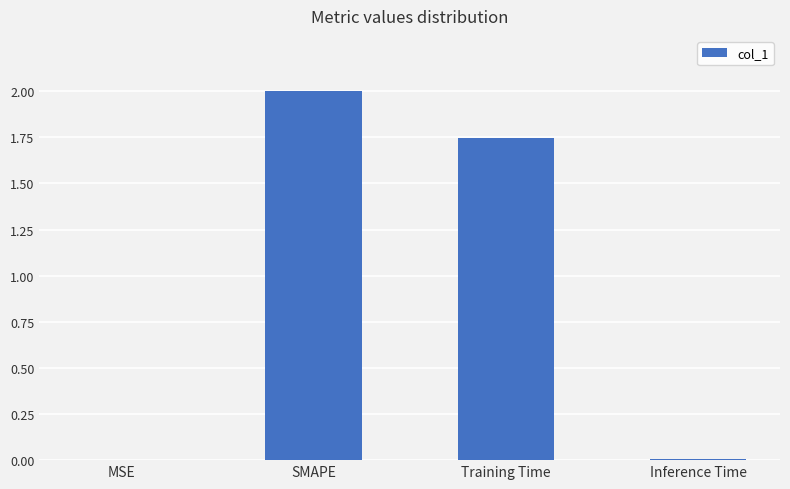

What is the greatest value displayed?

2.0